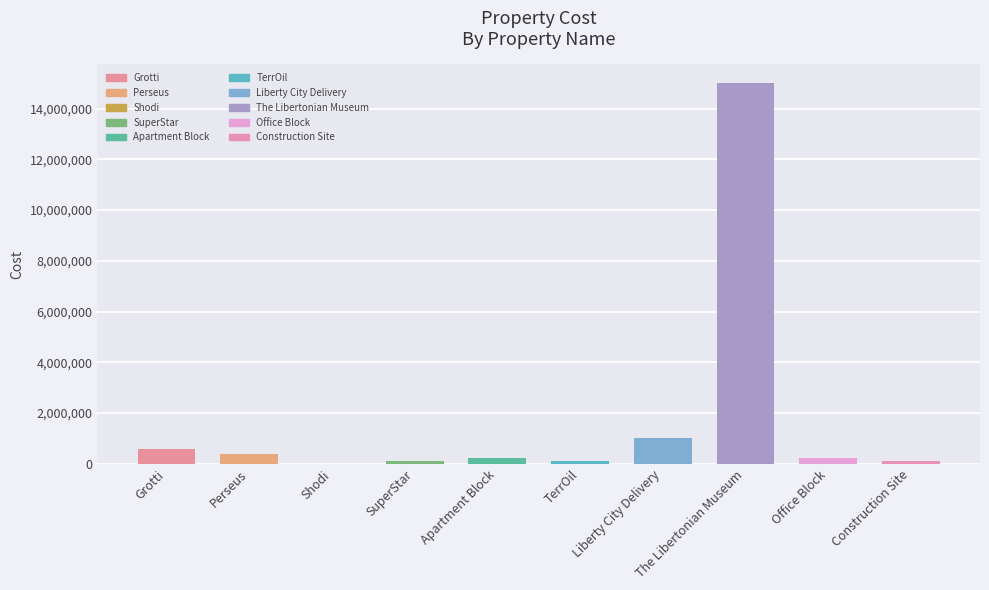

Reading left to right, transcribe all the data shown in this chart.

Grotti=599999	Perseus=399999	Shodi=10000	SuperStar=100000	Apartment Block=250000	TerrOil=100000	Liberty City Delivery=1000000	The Libertonian Museum=15000000	Office Block=250000	Construction Site=100000